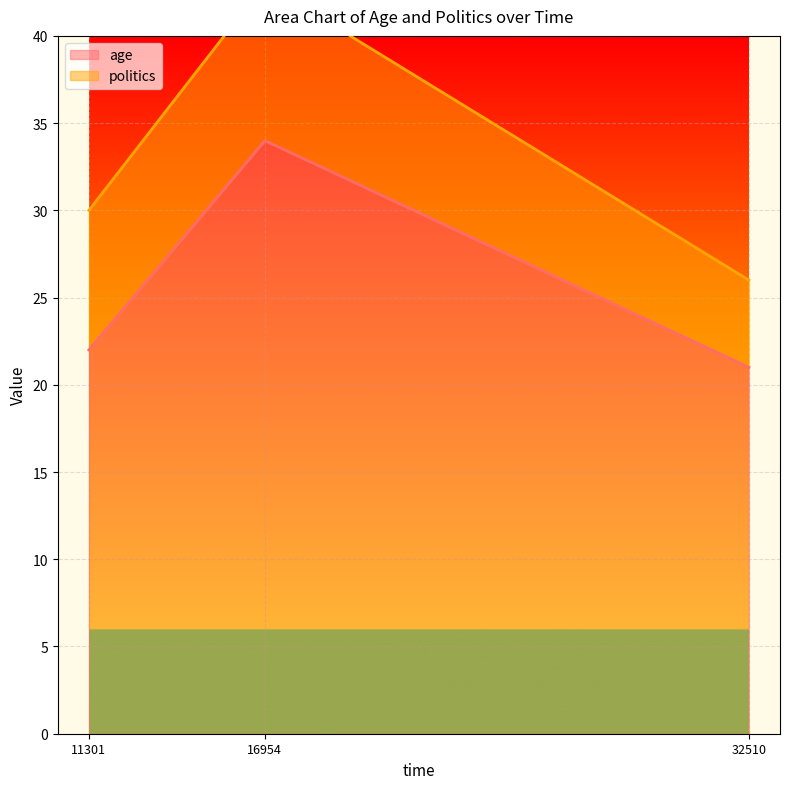

What value does the data have at 16954, to the nearest 5?

35